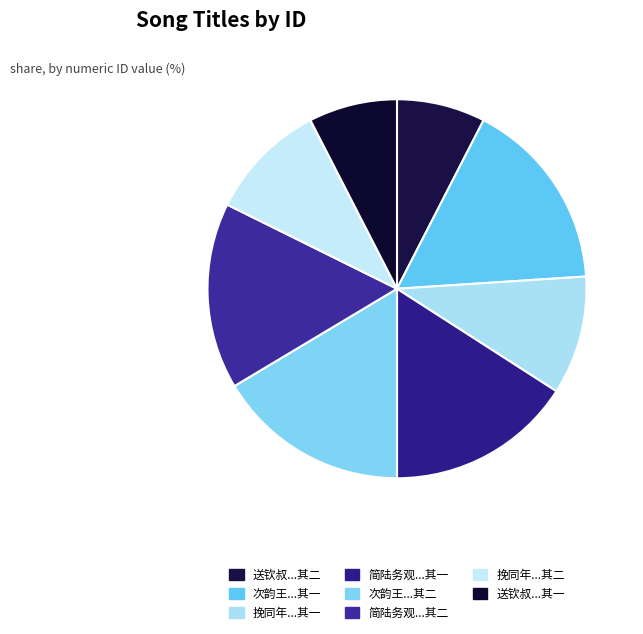

How many segments does this pie chart have?

8